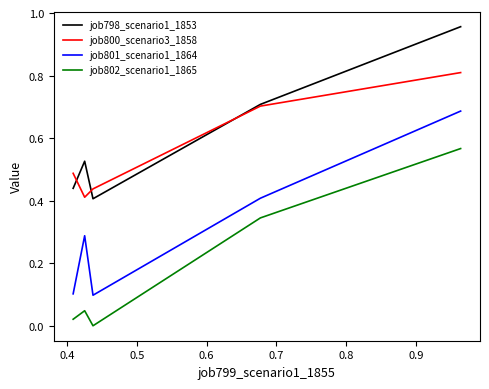

Which series ends up on top after the final intersection of job800_scenario3_1858 and job798_scenario1_1853?

job798_scenario1_1853